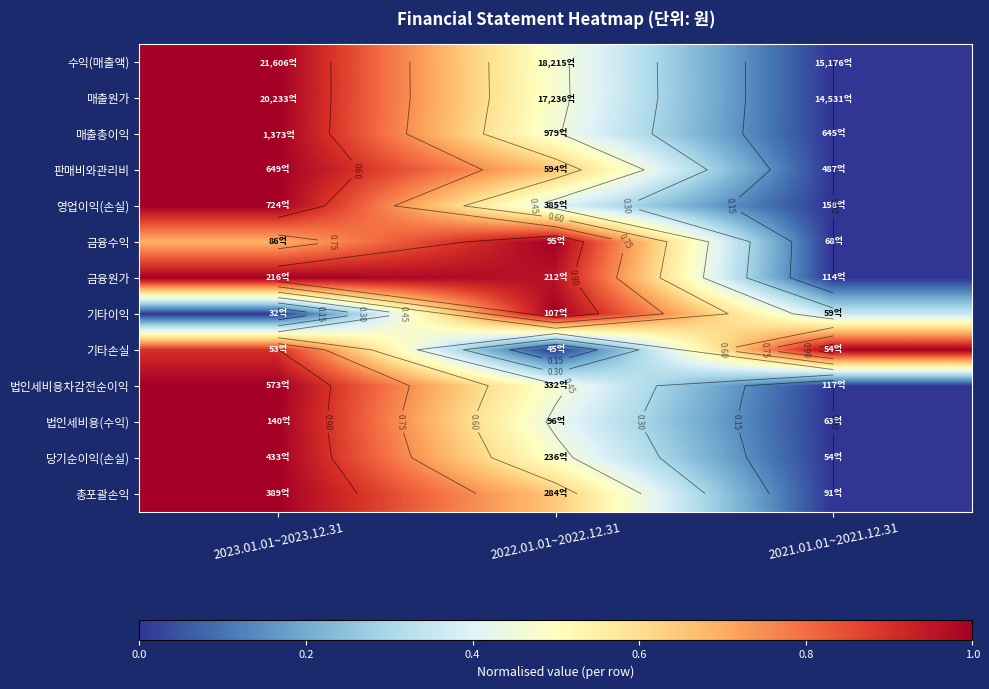

At 2021.01.01~2021.12.31, list the series in order from smallest to largest.

수익(매출액), 매출원가, 매출총이익, 판매비와관리비, 영업이익(손실), 금융수익, 금융원가, 법인세비용차감전순이익, 법인세비용(수익), 당기순이익(손실), 총포괄손익, 기타이익, 기타손실